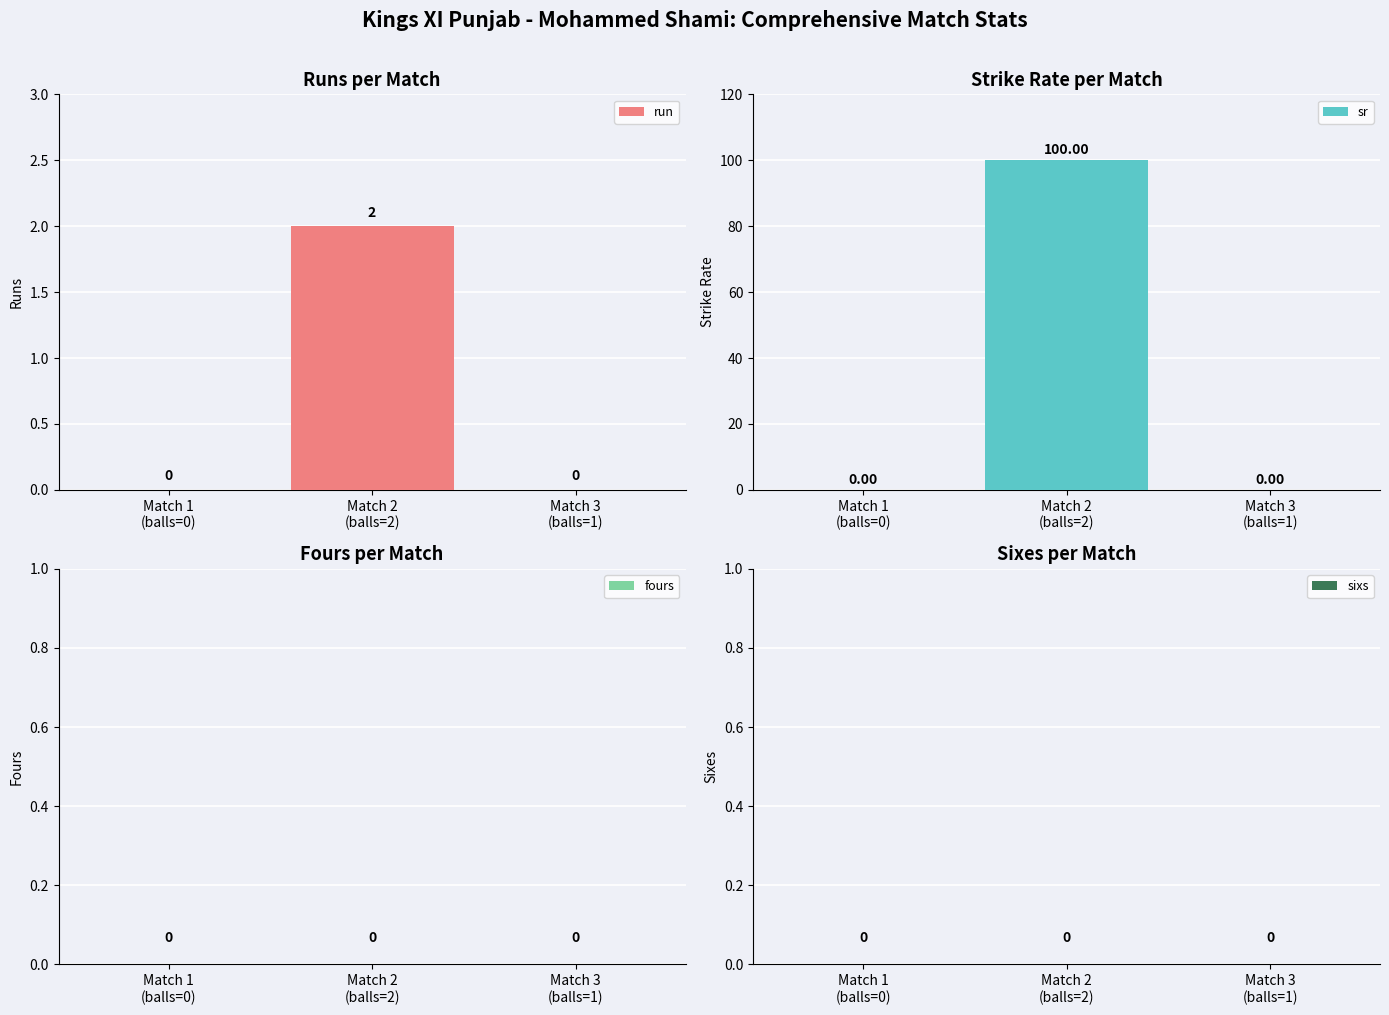

Between Match 1
(balls=0) and Match 2
(balls=2), which series saw the biggest shift?

sr